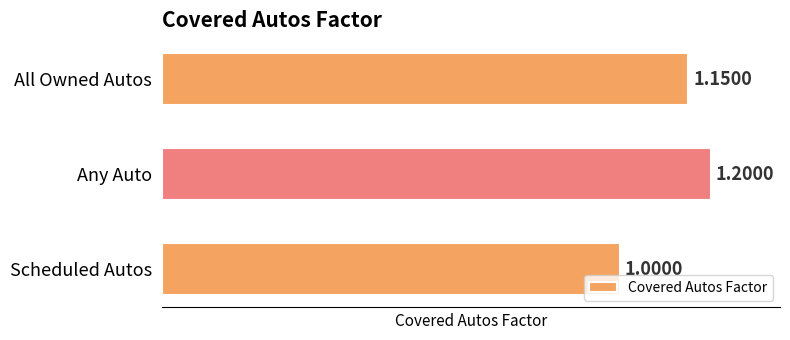

List the labels in order of value, smallest first.

Scheduled Autos, All Owned Autos, Any Auto